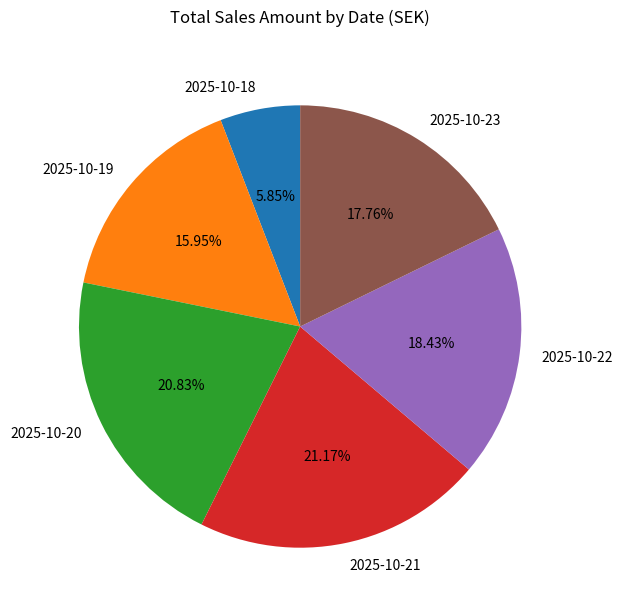

To the nearest percent, what portion does 2025-10-22 represent?

18%